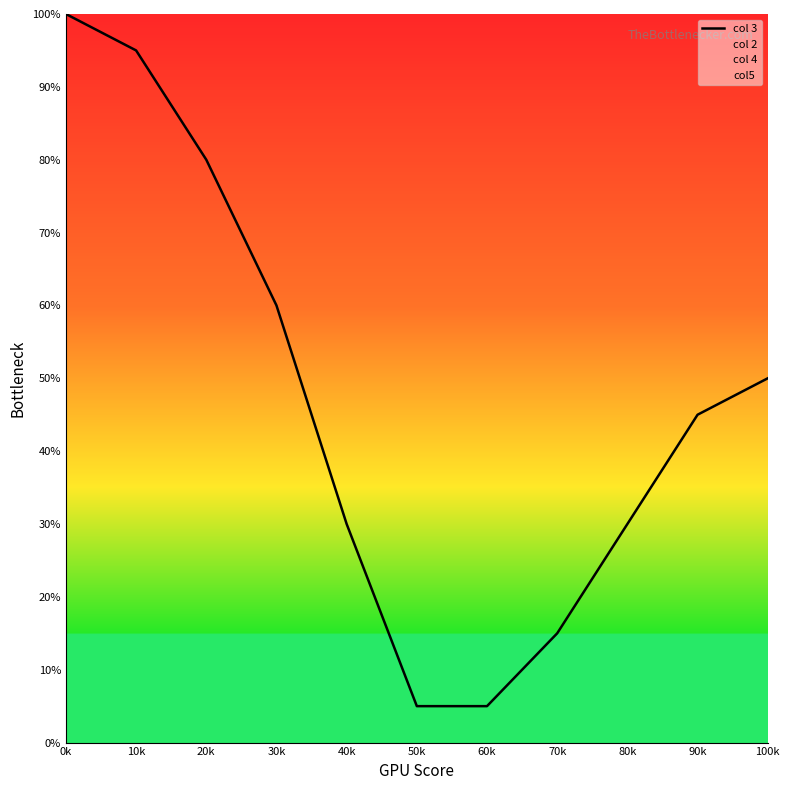

Does the chart have visible grid lines?

No